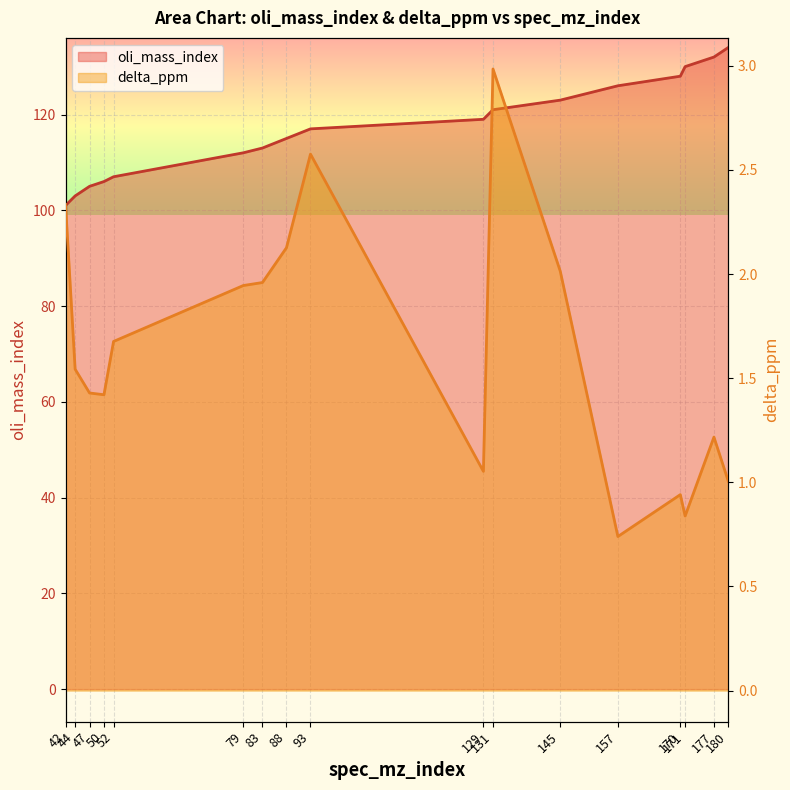

Rank the categories by oli_mass_index value from highest to lowest.

180, 177, 171, 170, 157, 145, 131, 129, 93, 88, 83, 79, 52, 50, 47, 44, 42